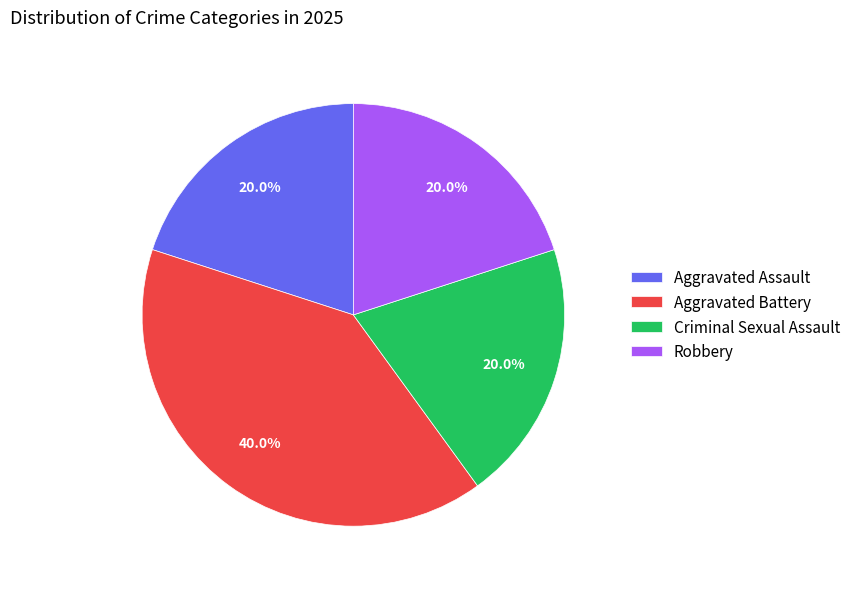

How many segments does this pie chart have?

4